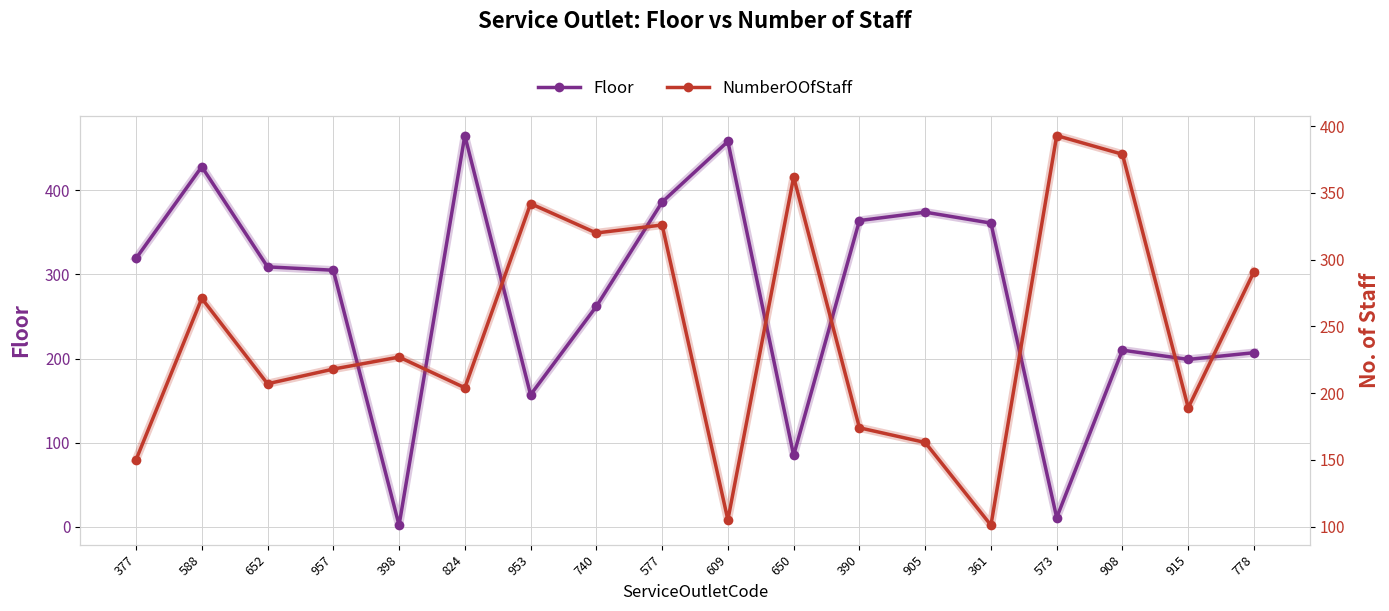

What is the value of the Floor point at the 5th from the left?

2